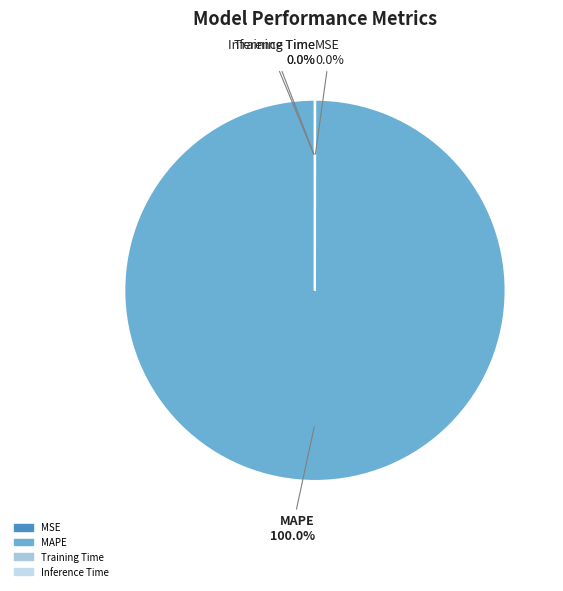

Does MAPE account for over 50% of the chart?

Yes